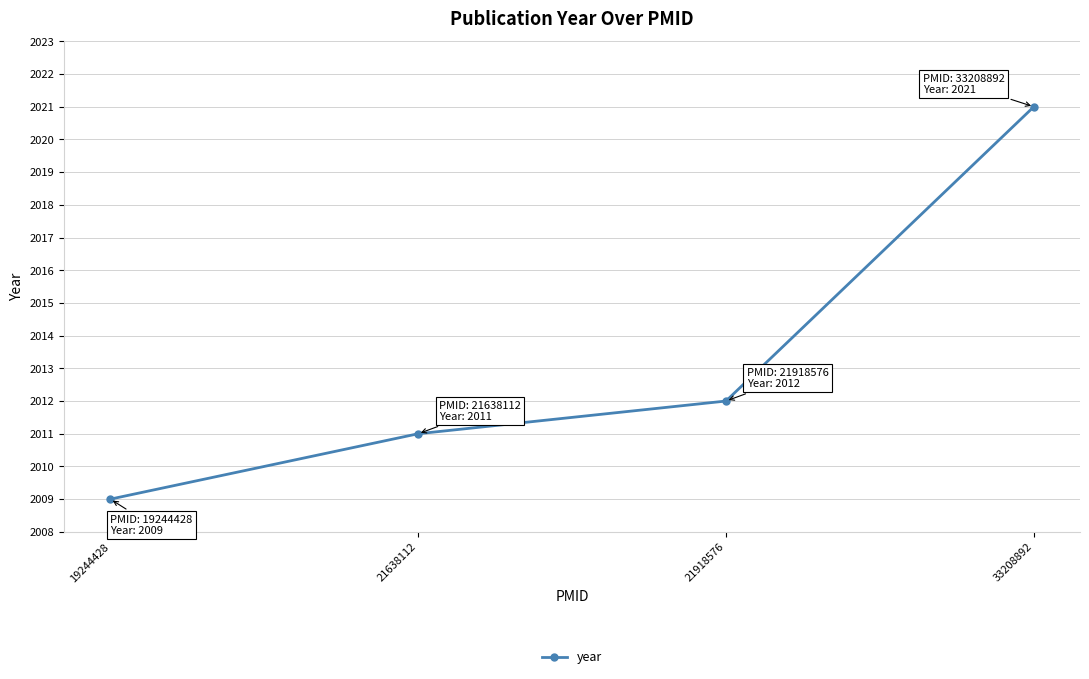

Approximately how many times larger is the value at 19244428 compared to 33208892?

1.0